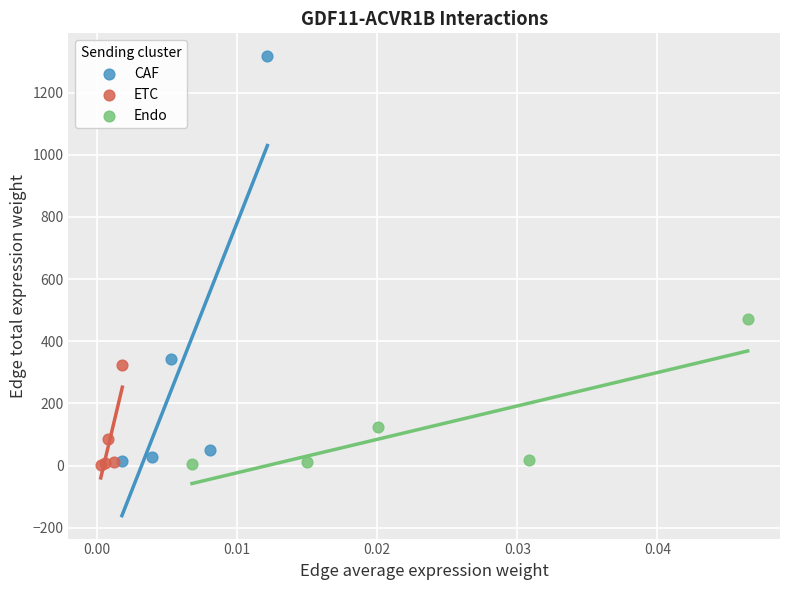

Which series has the largest Y range (max minus min)?

CAF